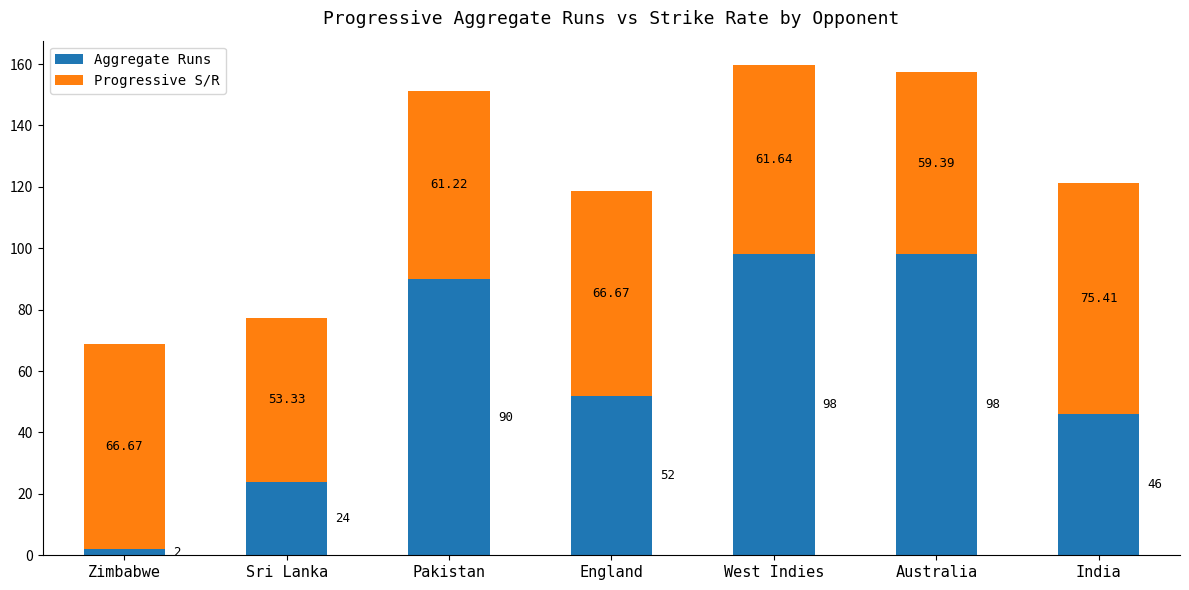

Where is Aggregate Runs nearest to the value 50?

England